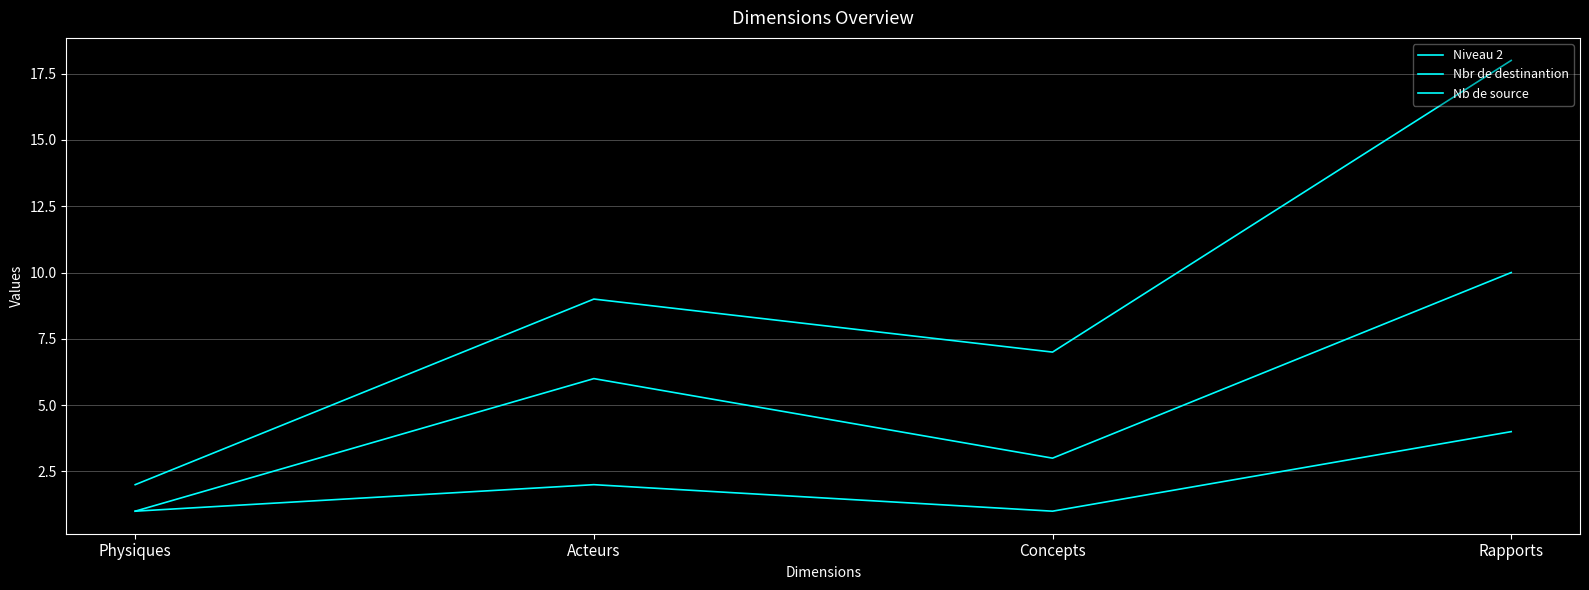

How many Niveau 2 values are between 7 and 18?

3